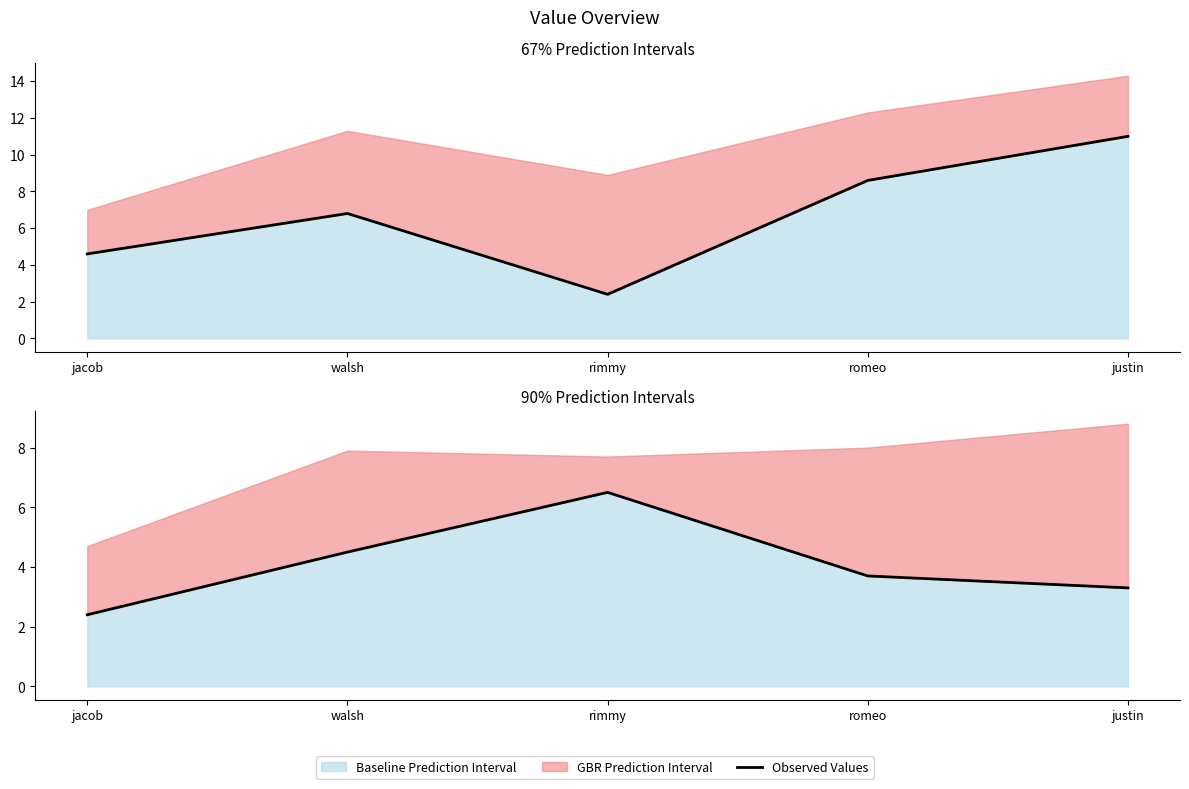

List the labels in order of value, smallest first.

jacob, justin, romeo, walsh, rimmy